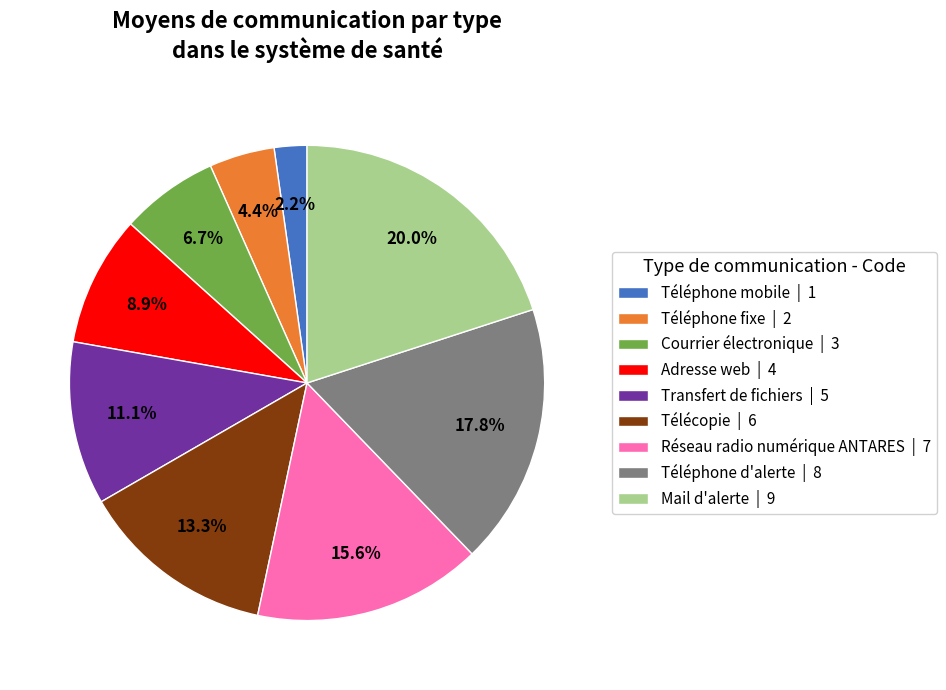

What percentage is the Réseau radio numérique ANTARES slice, to the nearest percent?

16%